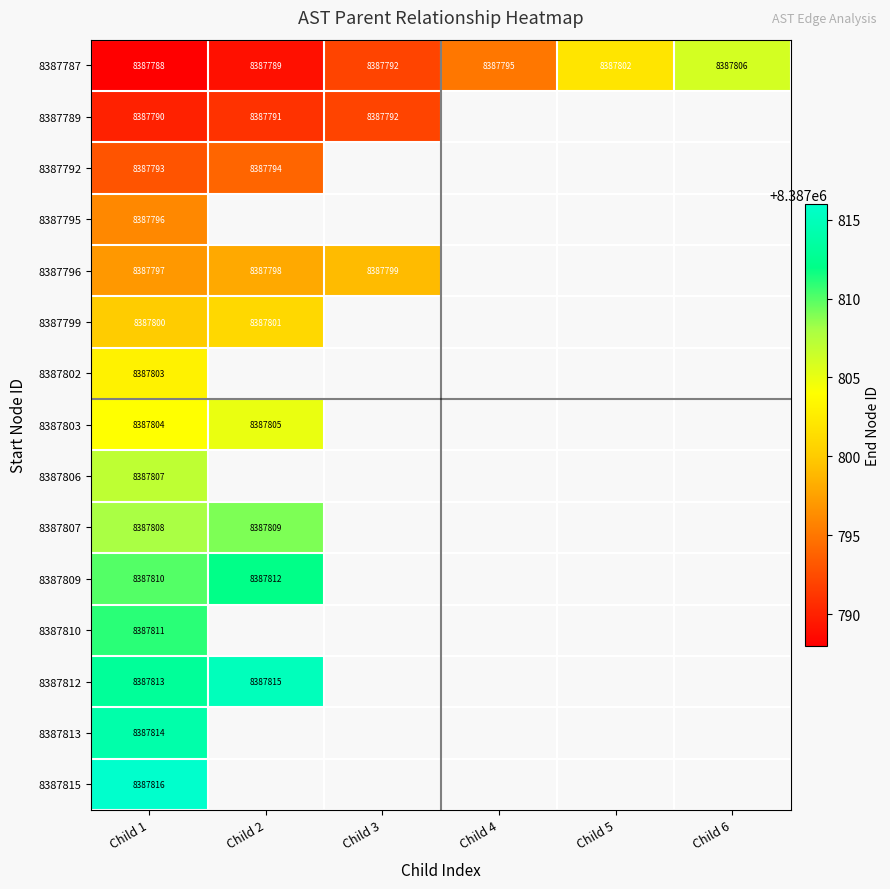

Is it true that 8387789 equals 4923446.9 at Child 2?

False